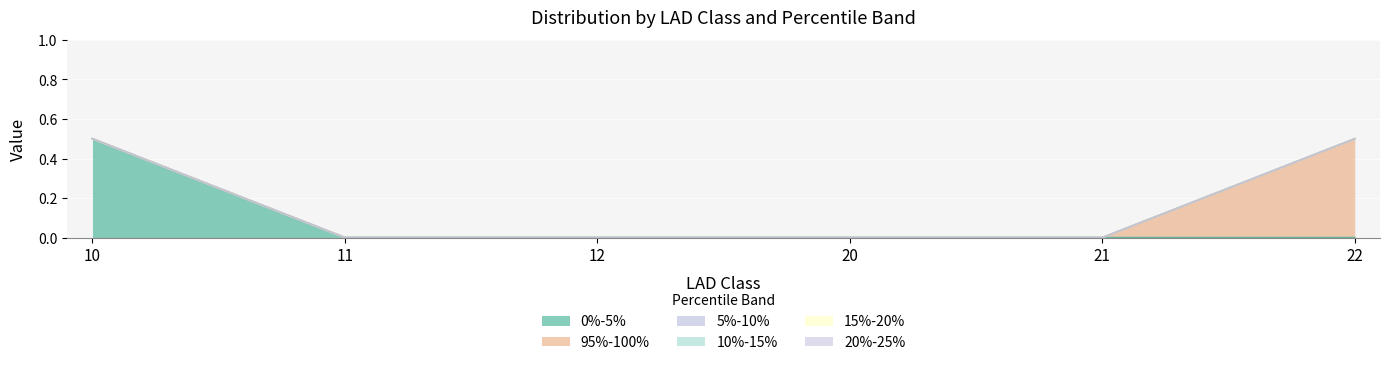

At which category is the sum across all series the highest?

10